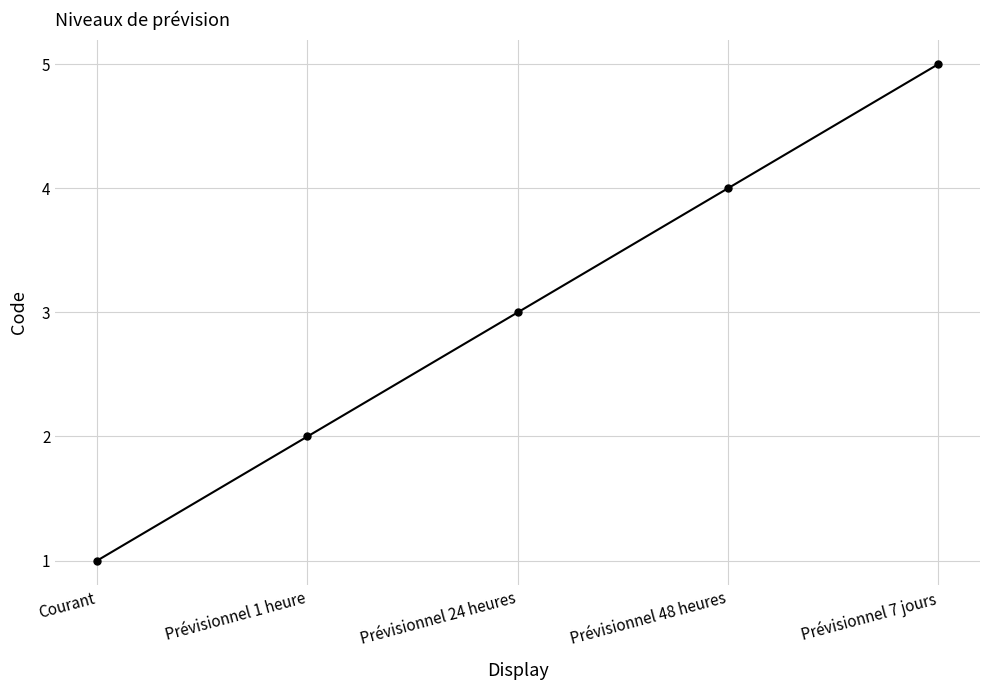

The value at Prévisionnel 24 heures is 5. True or false?

False